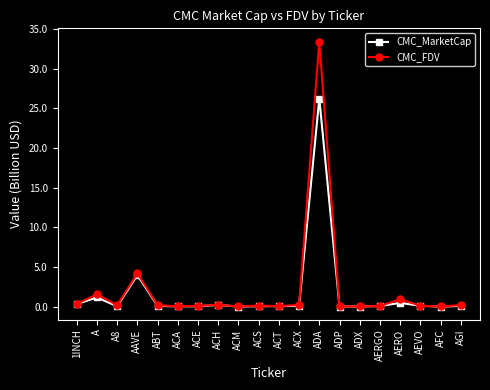

What is the maximum value for CMC_FDV?

33.4